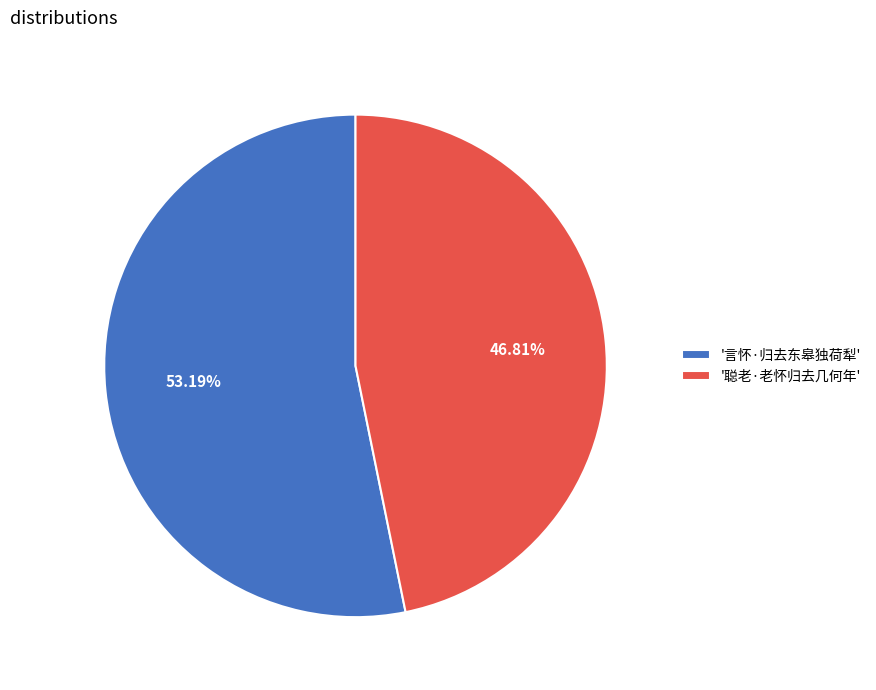

Does any single category account for the majority?

Yes